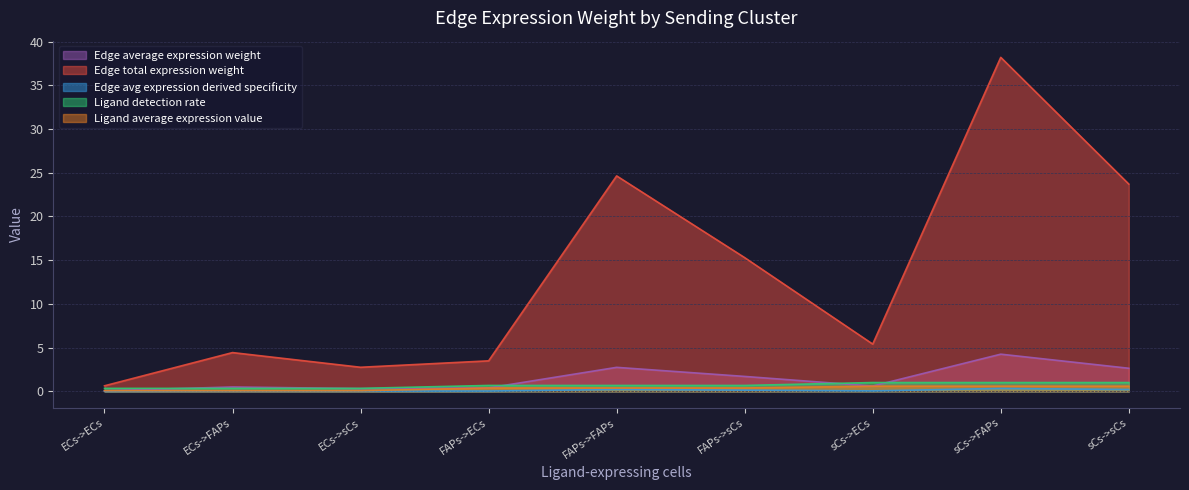

How many interior local valleys does the Edge total expression weight series have?

2